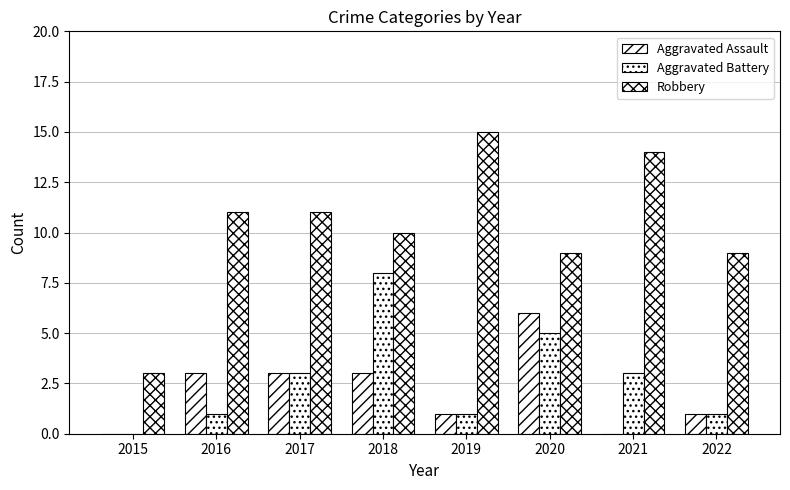

Count the number of data series in this chart.

3